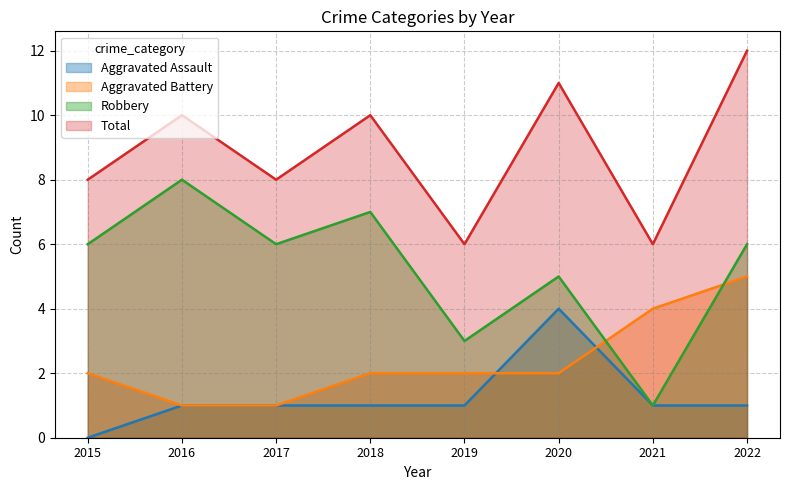

Read the Total value at 2015.

8